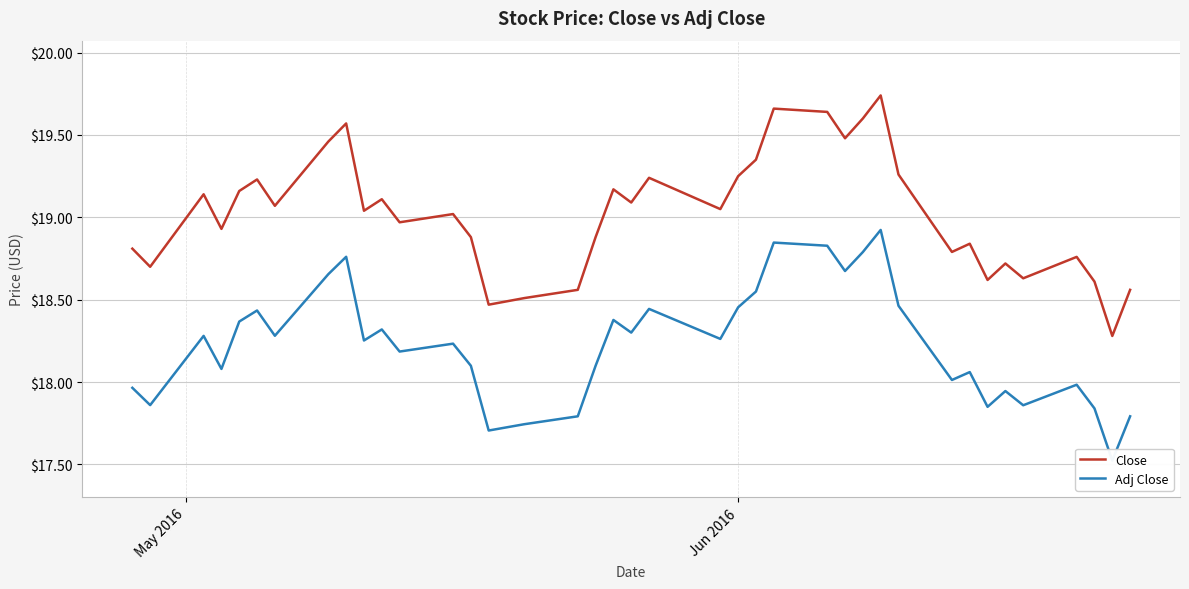

Is it true that Close equals 31.2 at 37?

False